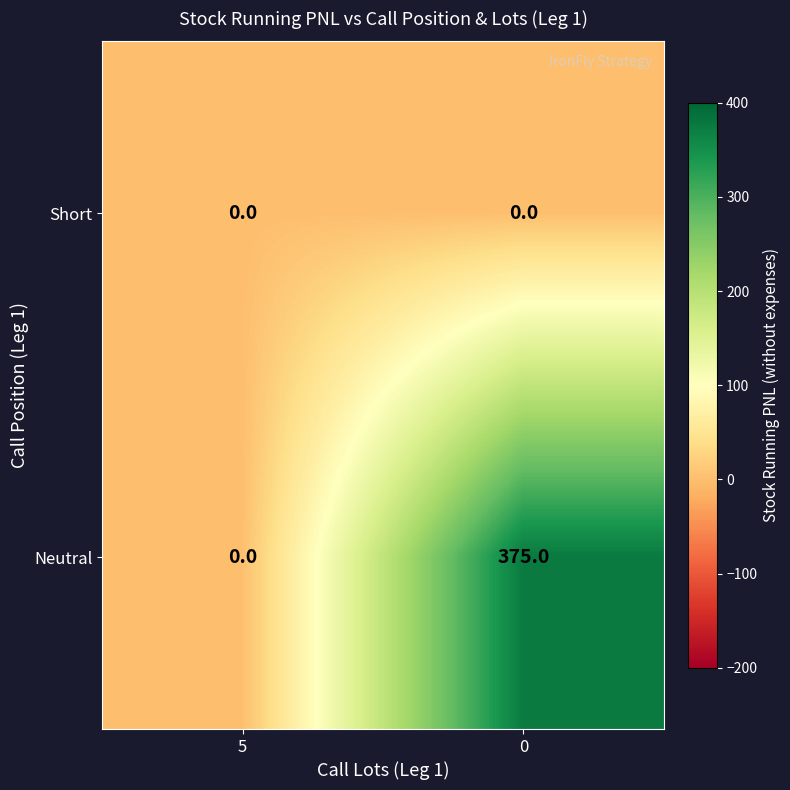

What is the total value across all series at 0?

375